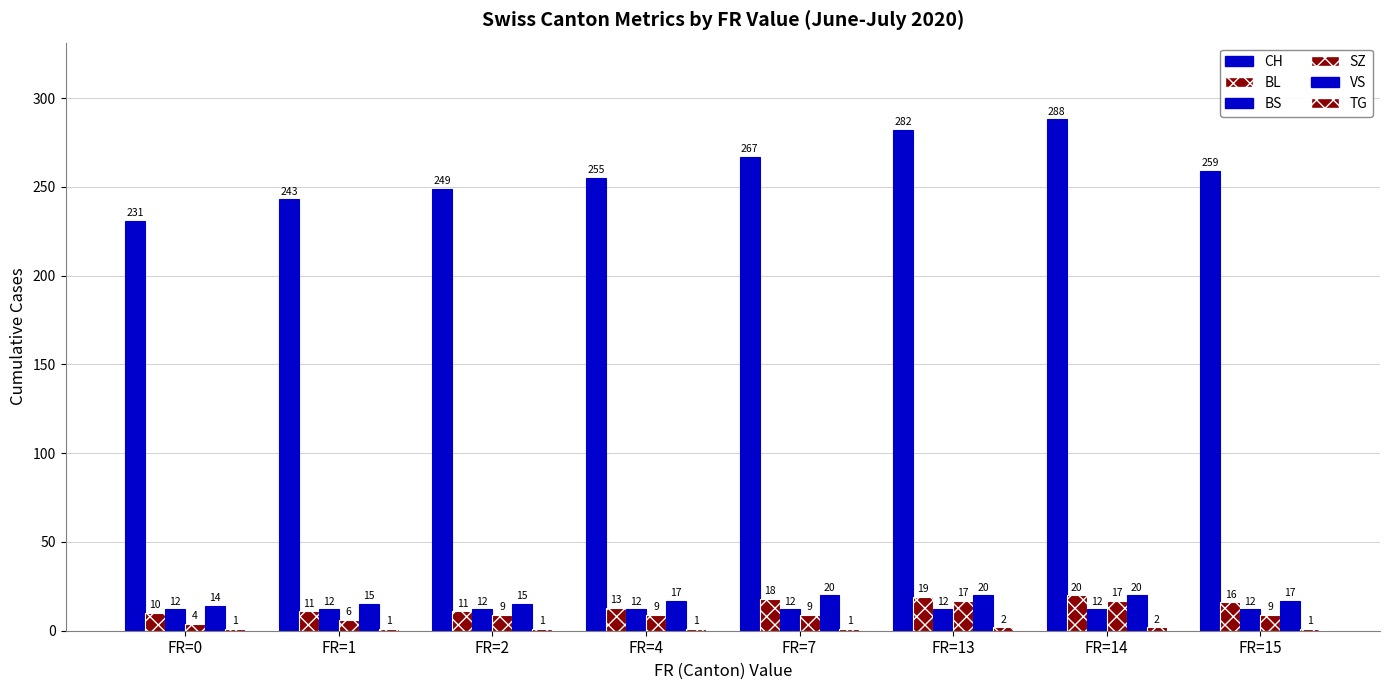

How many bars are there in total?

48